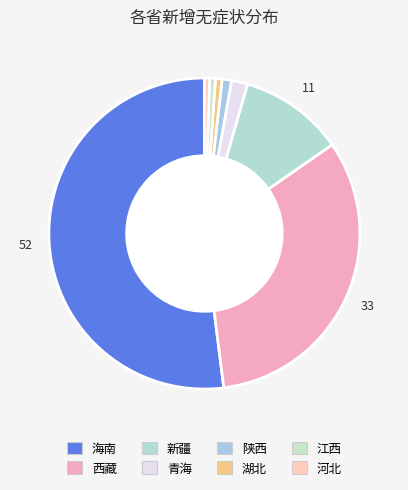

Which slice is the largest?

海南